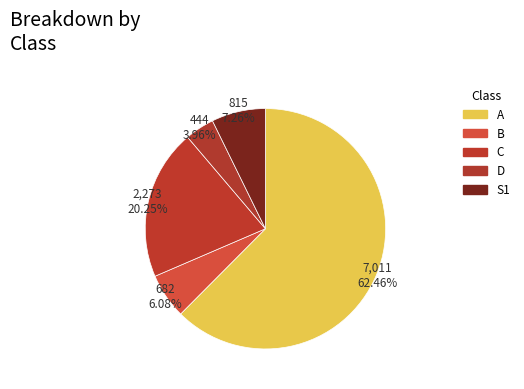

Which category accounts for the majority?

A